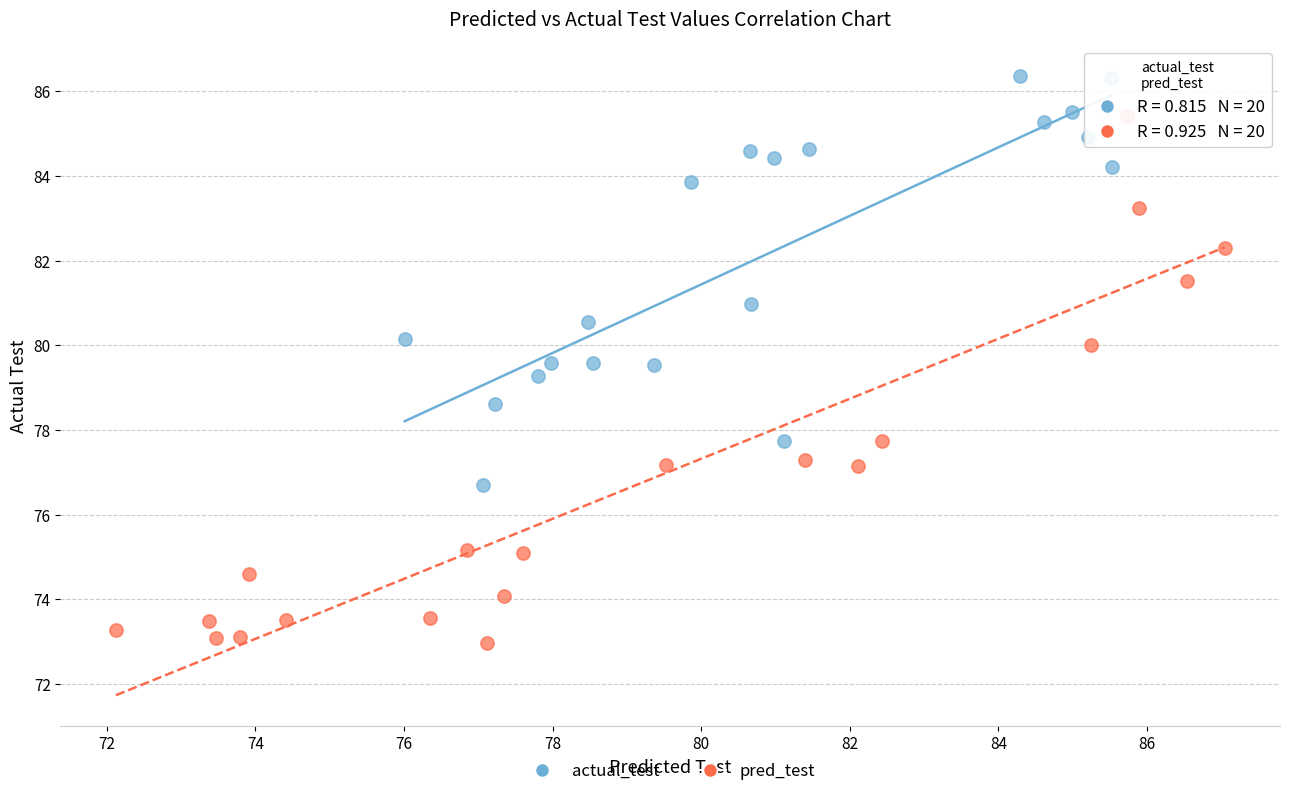

Which series reaches the minimum Y coordinate?

pred_test